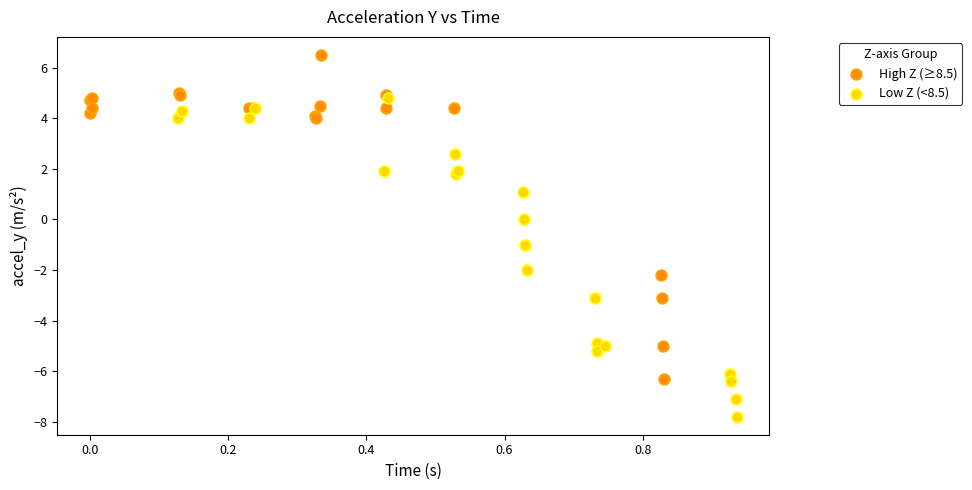

Which series reaches the maximum Y coordinate?

High Z (≥8.5)